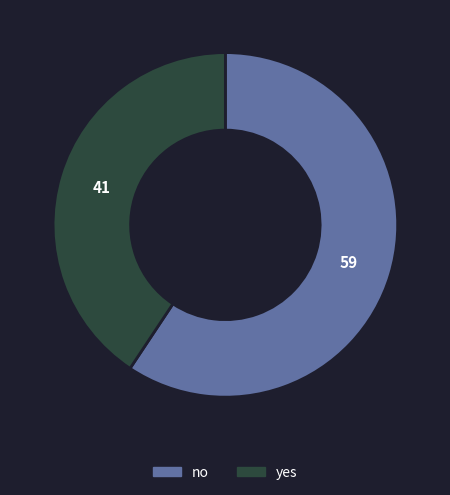

Which slice is the largest?

no